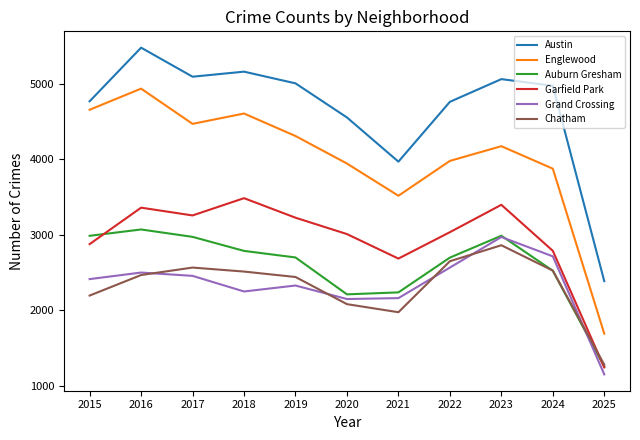

Is the value of Grand Crossing at 2022 greater than the value of Englewood at 2023?

No